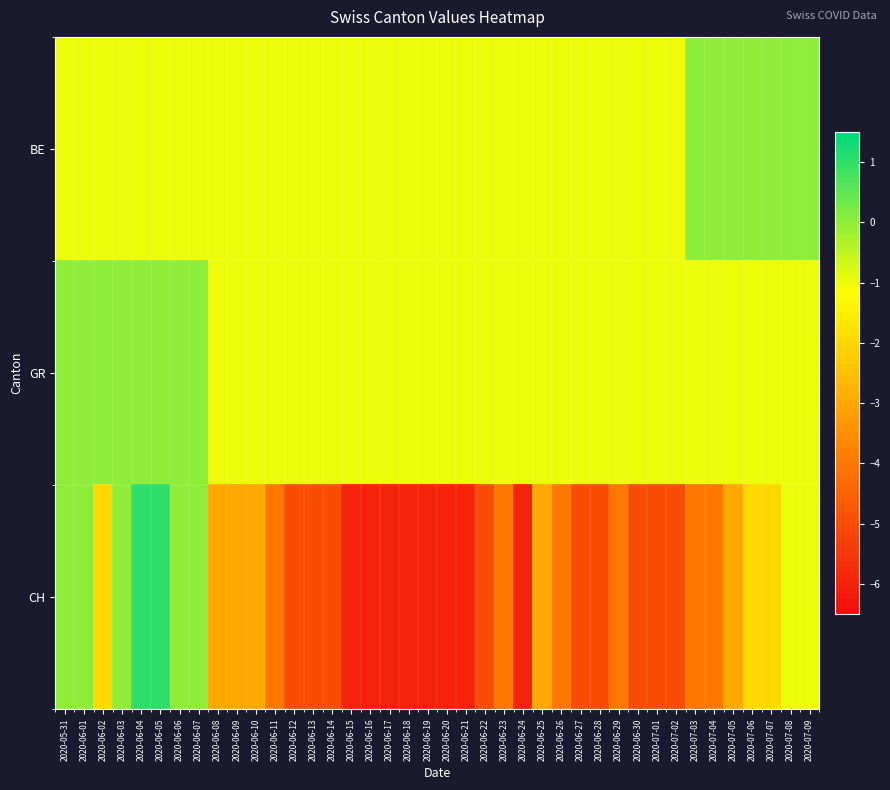

What is the spread (max minus min) of values at 2020-06-04?

2